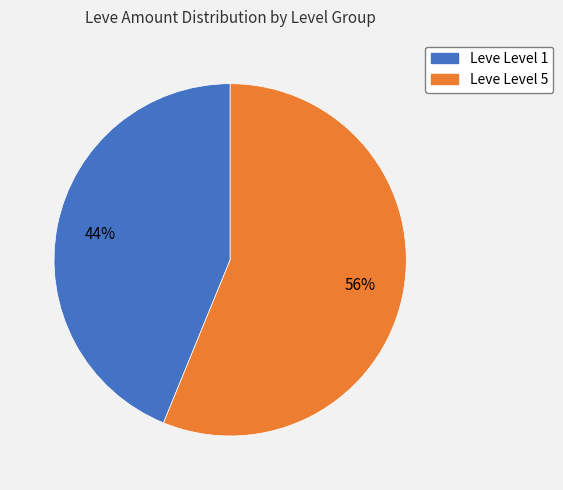

To the nearest percent, what is the average slice percentage?

50%